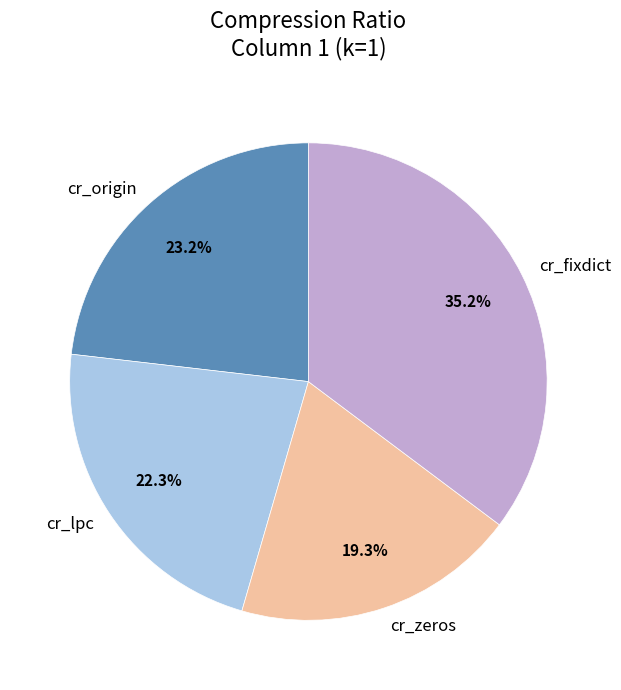

The cr_zeros slice represents 6% of the pie. True or false?

False